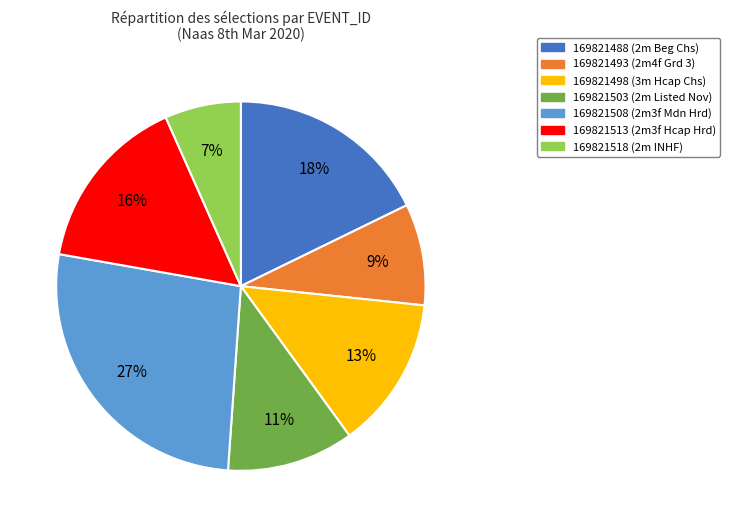

What is the smallest slice in the pie chart?

169821518